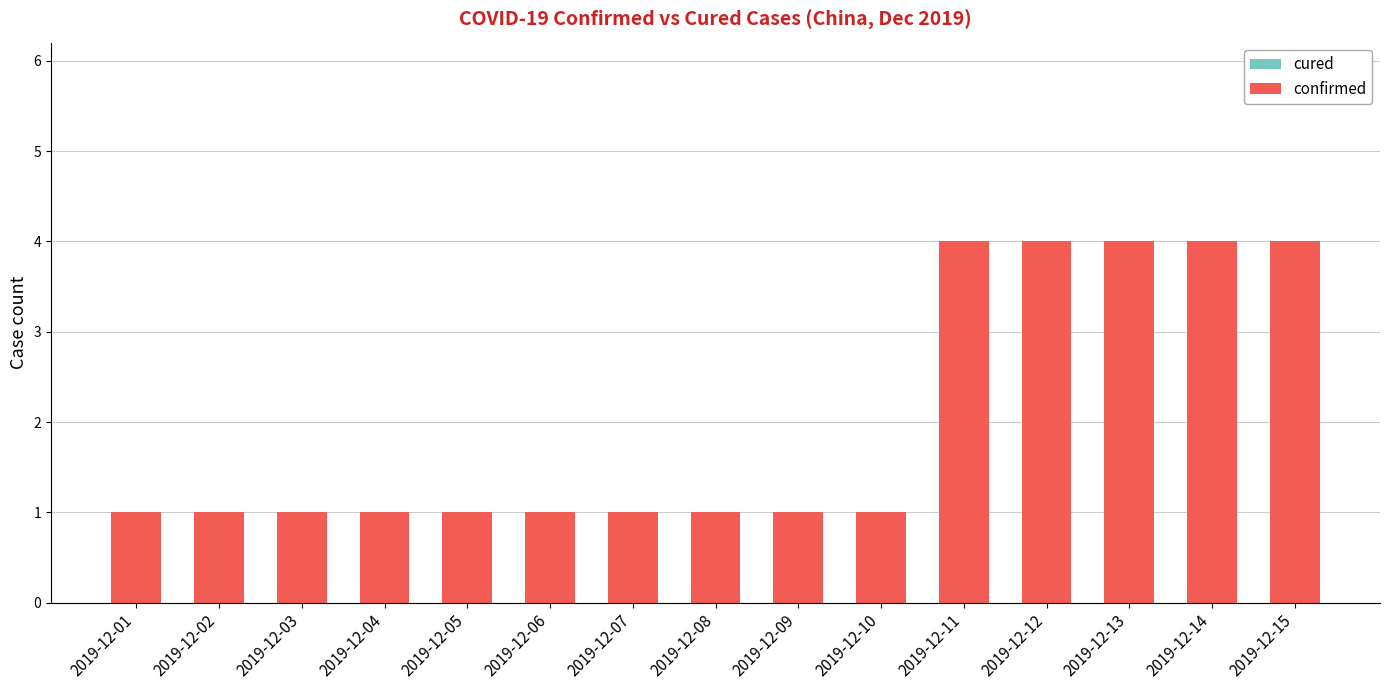

What is the change in value from 2019-12-08 to 2019-12-15?

+3